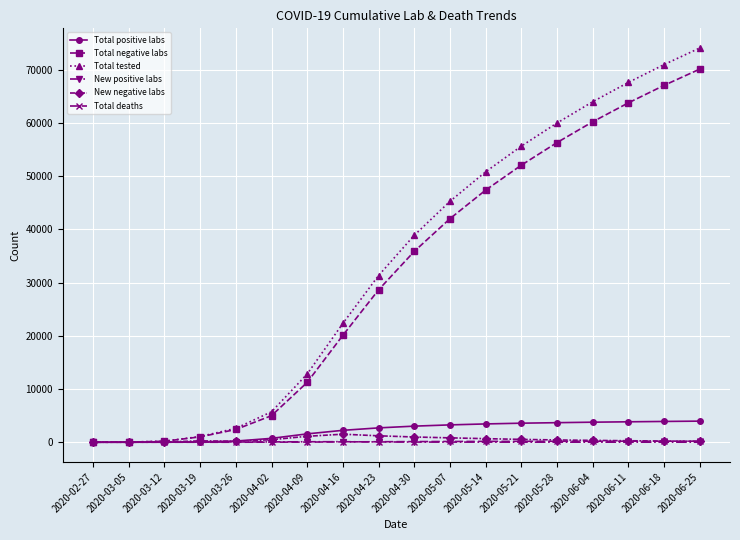

Where is Total tested nearest to the value 37057?

2020-04-30